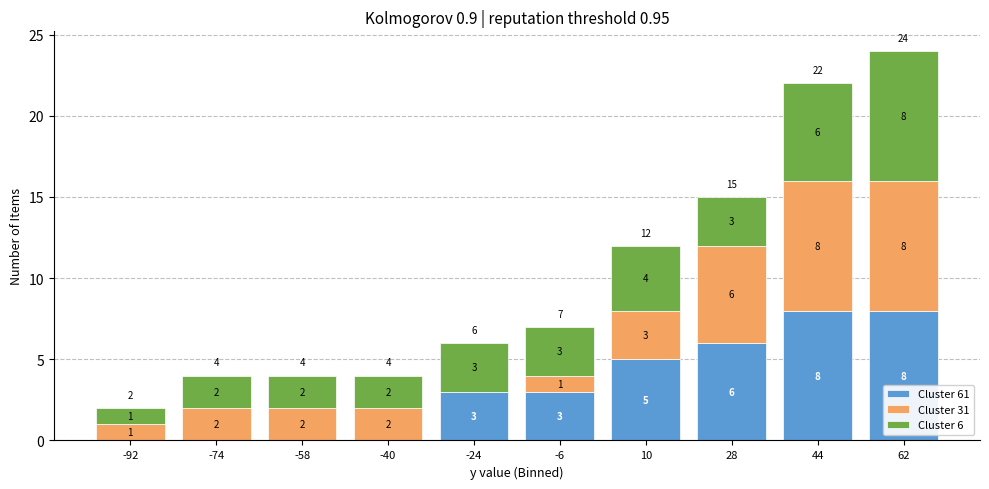

Which range on the x-axis has the tallest stacked bar (by total height)?

53 to 70